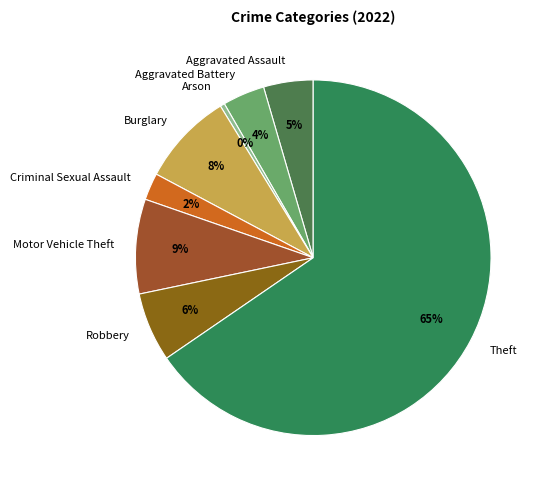

Count the number of slices in the pie.

8